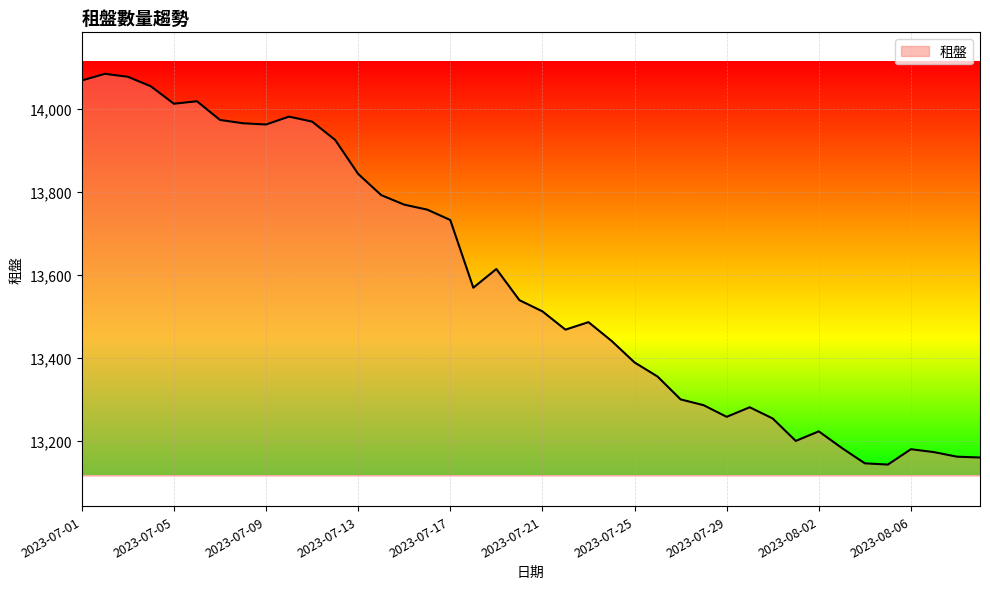

What is the difference between the maximum and minimum values?

941